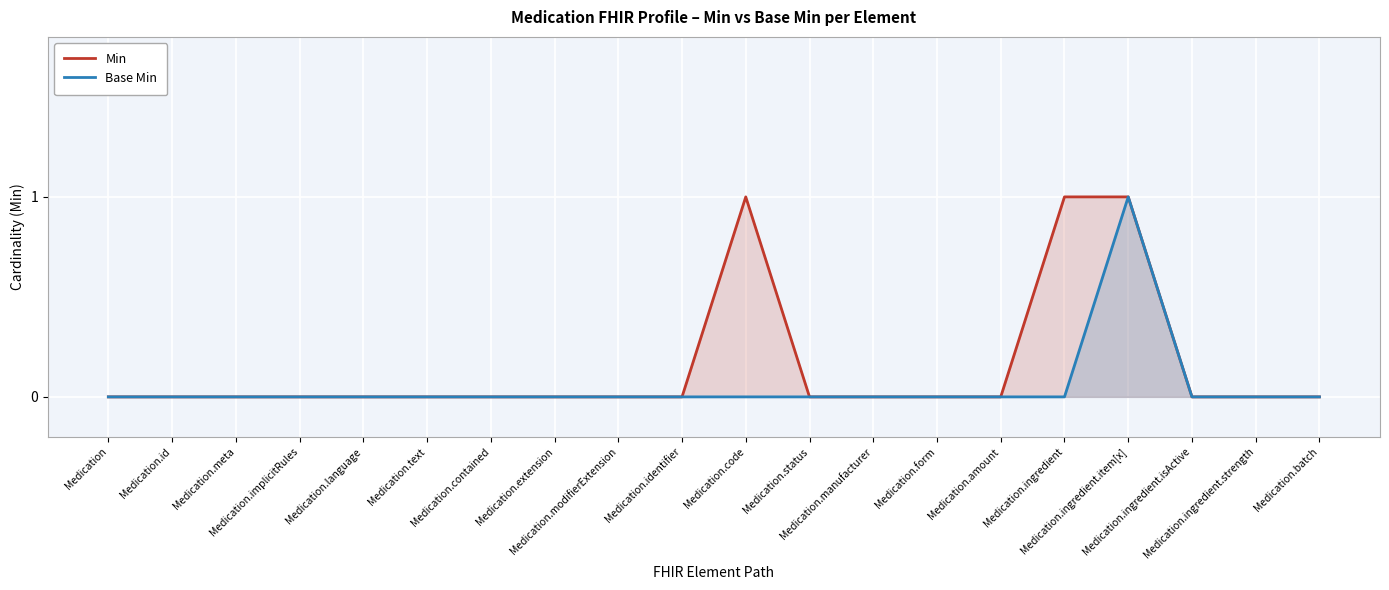

At Medication.ingredient, list the series in order from largest to smallest.

Min, Base Min